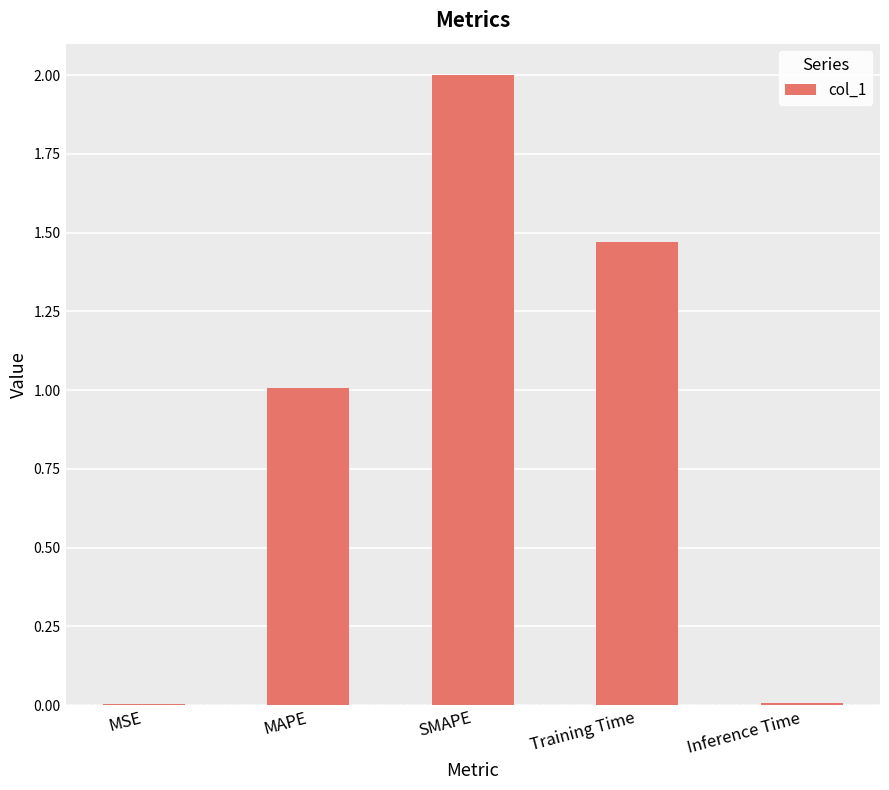

What is the sum of all values?

4.5